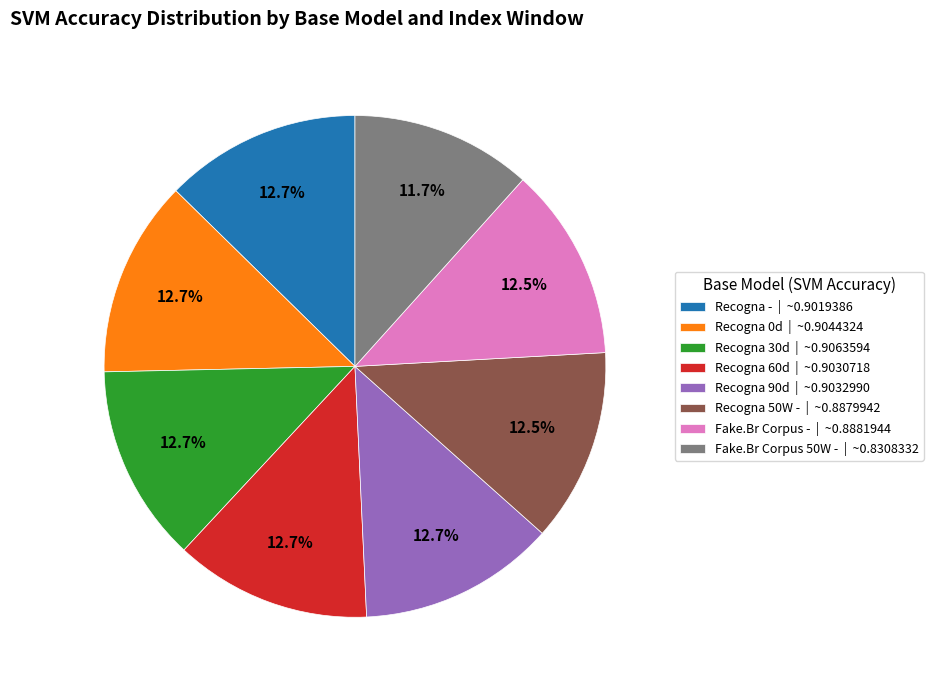

Is there any slice that represents more than half of the pie?

No